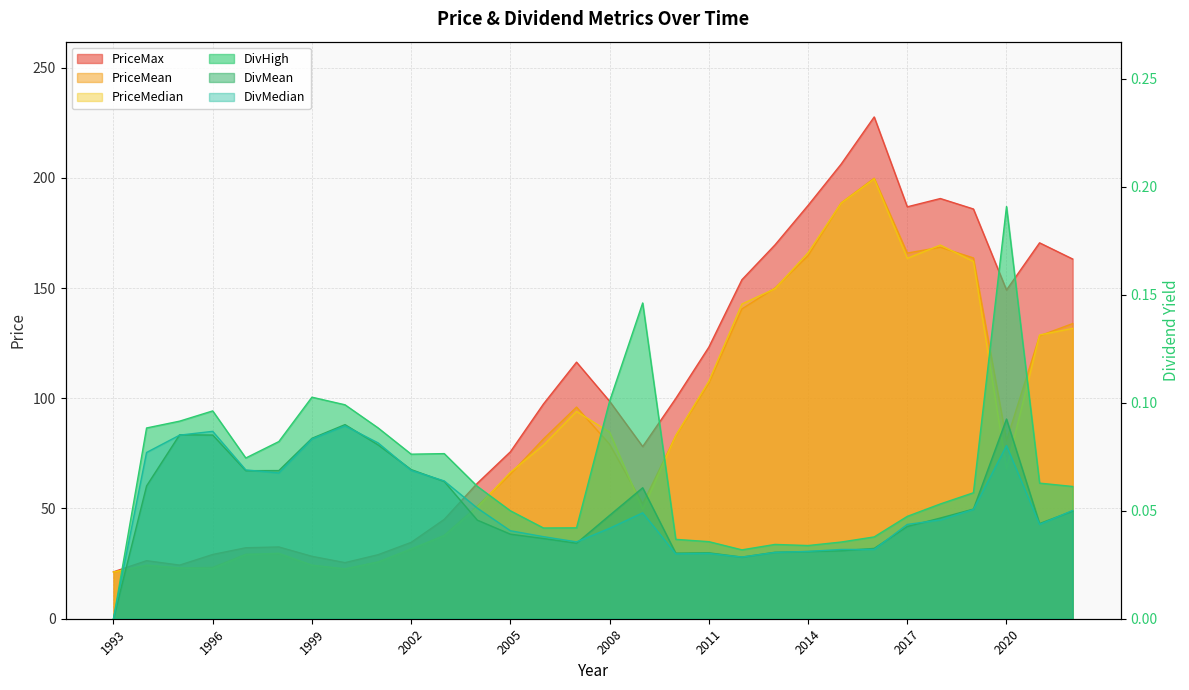

What is the minimum value for PriceMean?

21.1